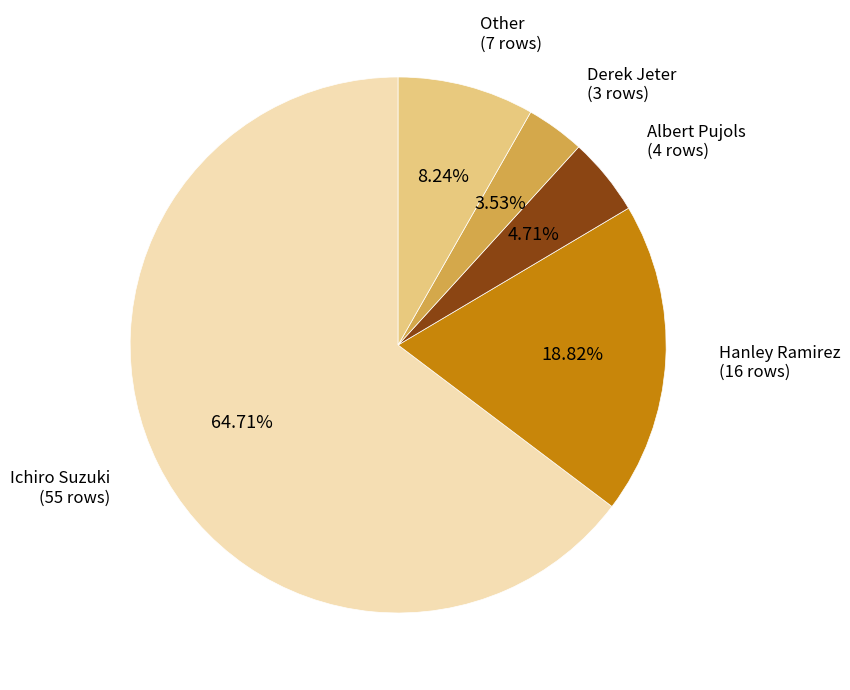

To the nearest percent, what is the difference between the largest and smallest slice percentages?

61%